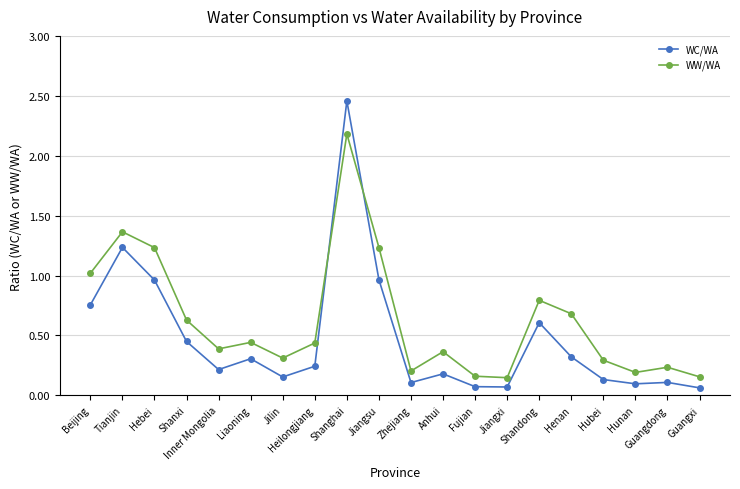

Rank the series by their maximum value, from highest to lowest.

WC/WA, WW/WA